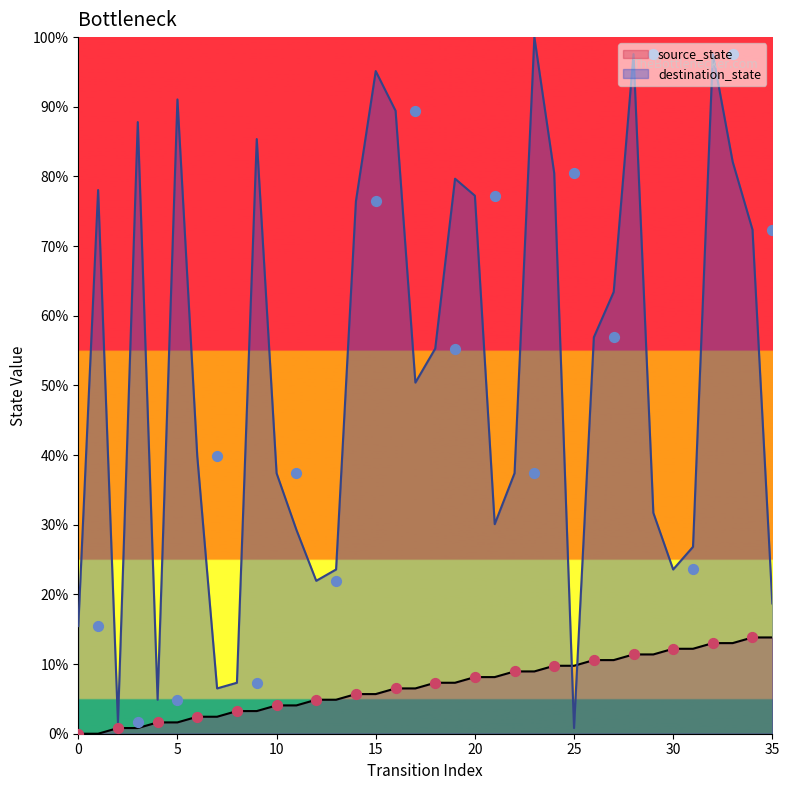

Which series has the widest spread of Y values?

destination_state